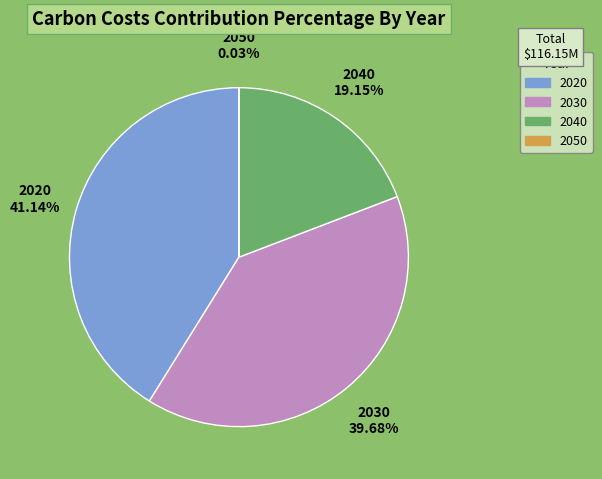

Does 2030 account for over 50% of the chart?

No